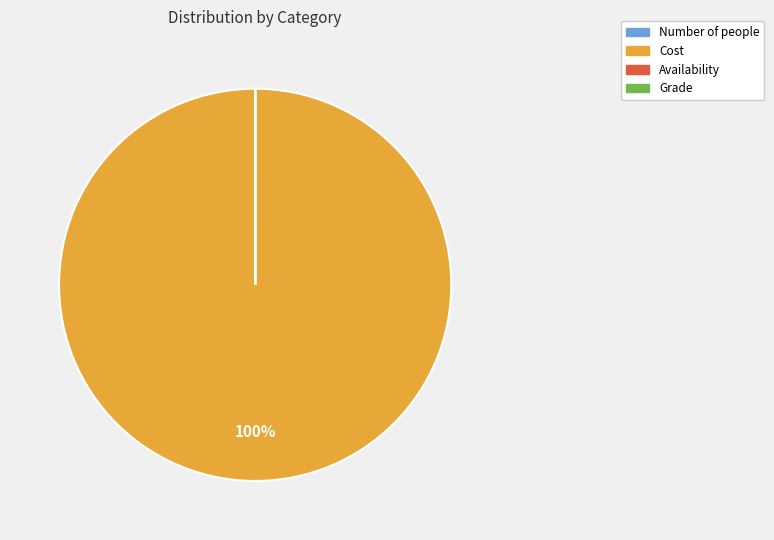

The Cost slice represents 100% of the pie. True or false?

True